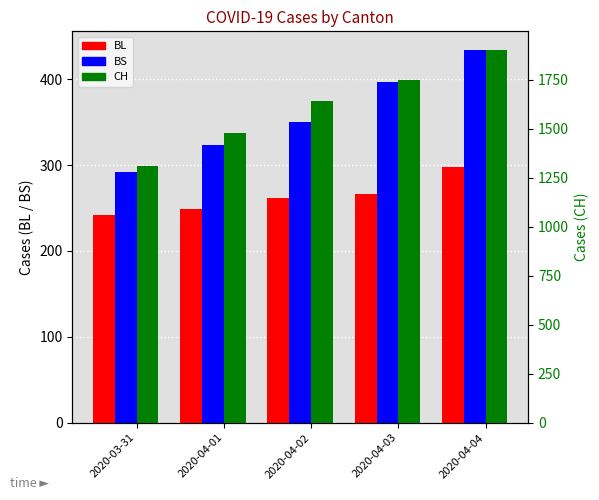

What value does the BS series have at 2020-04-04, to the nearest 50?

450